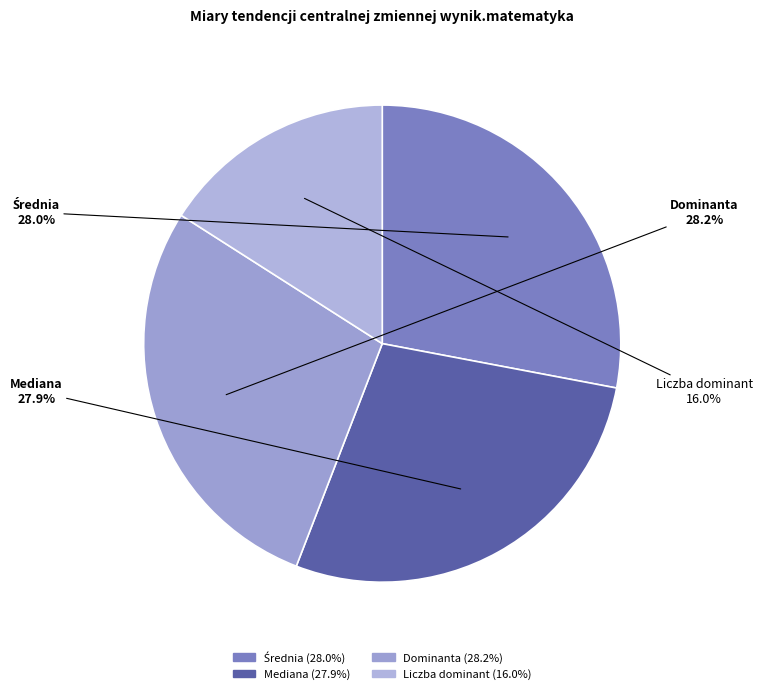

How much of the chart is everything except Dominanta?

71.8%